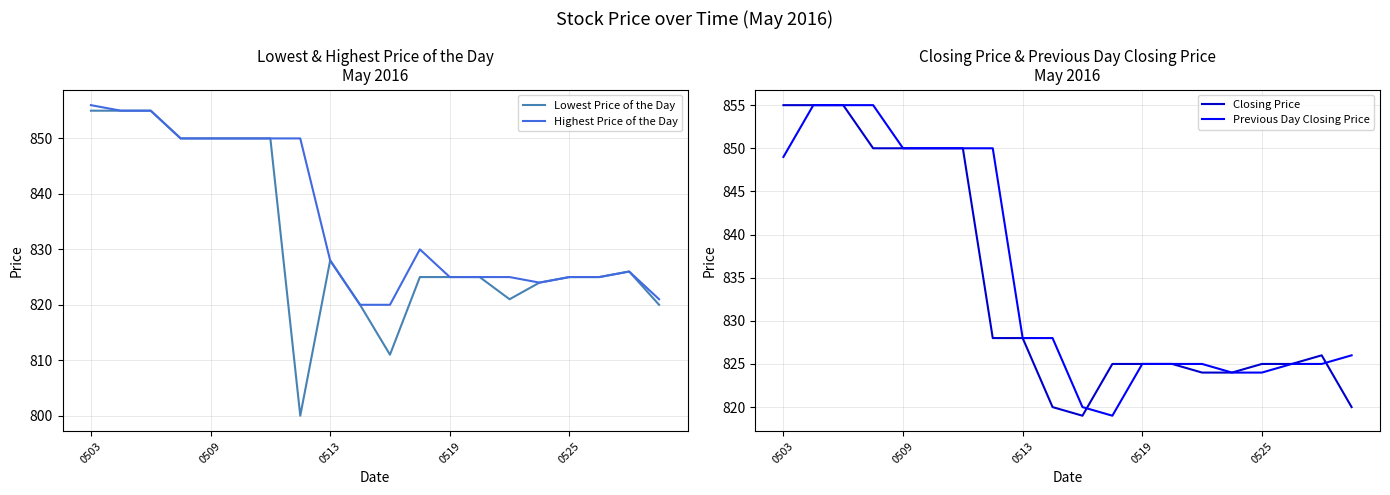

What is the spread (max minus min) of values at 11?

11